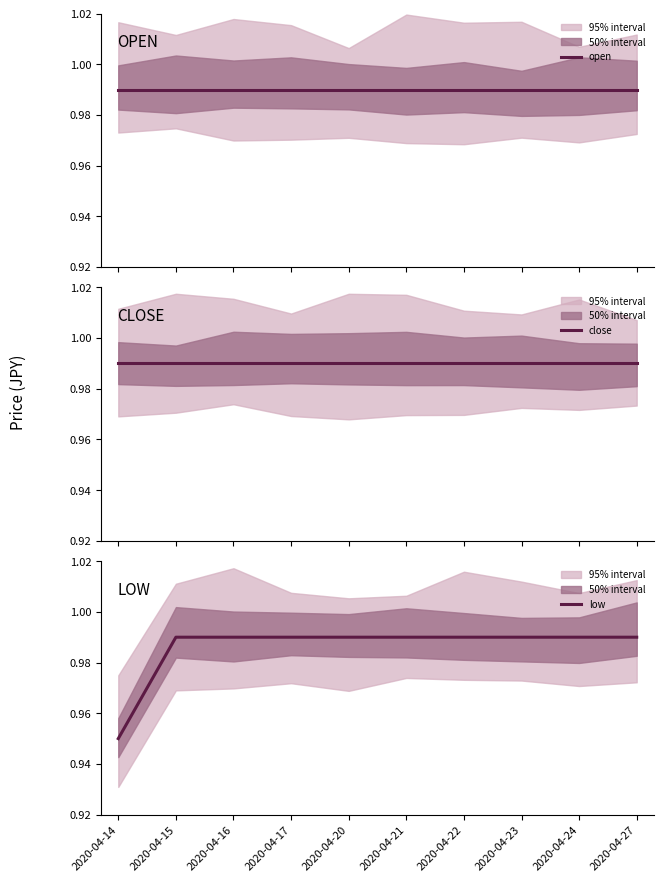

At 2020-04-23, list the series in order from smallest to largest.

open, close, low